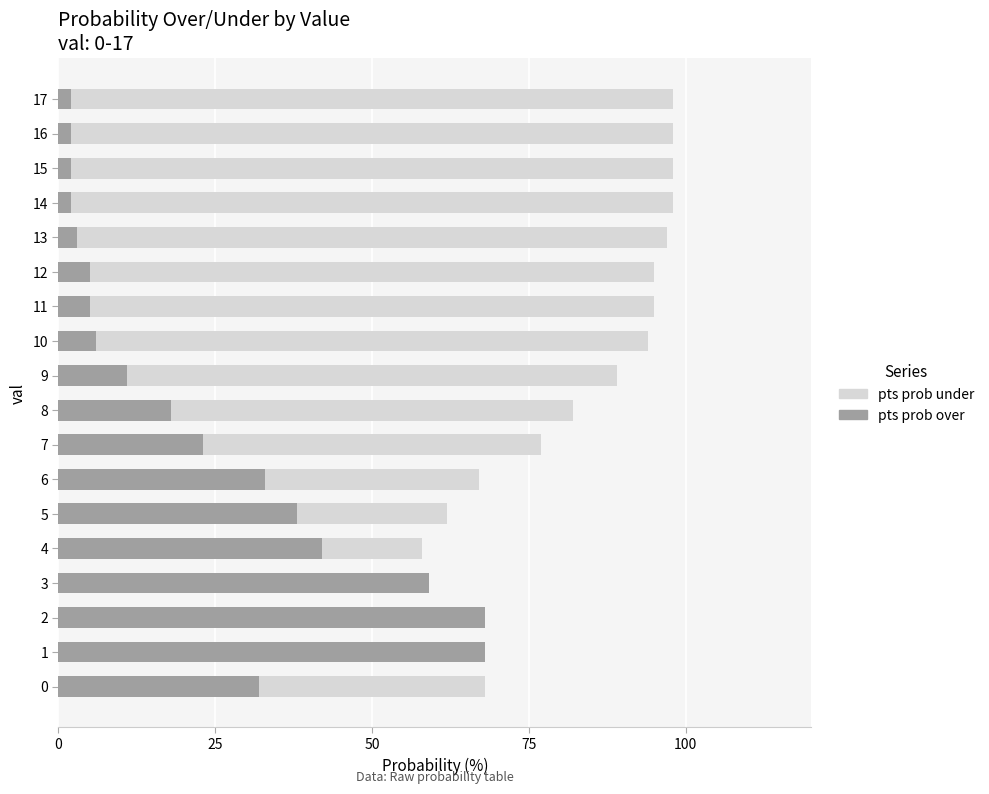

What is the difference between the second highest and minimum values in the pts prob under series?

66